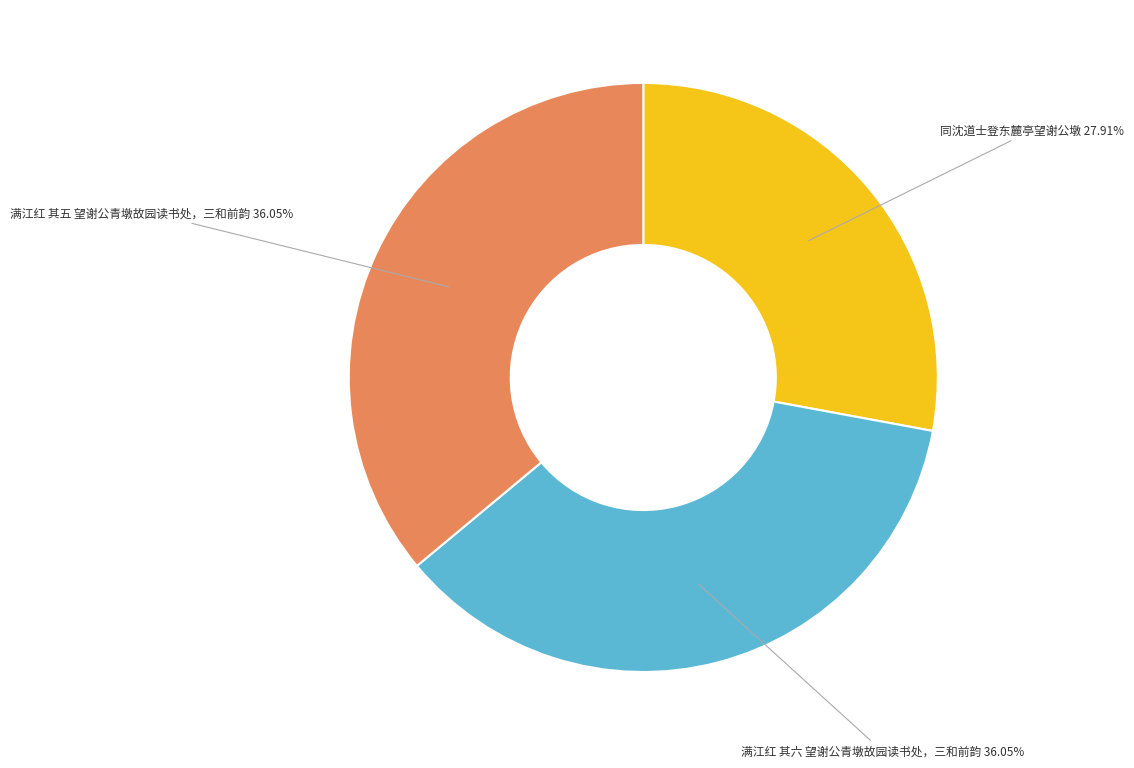

Does any single category account for the majority?

No